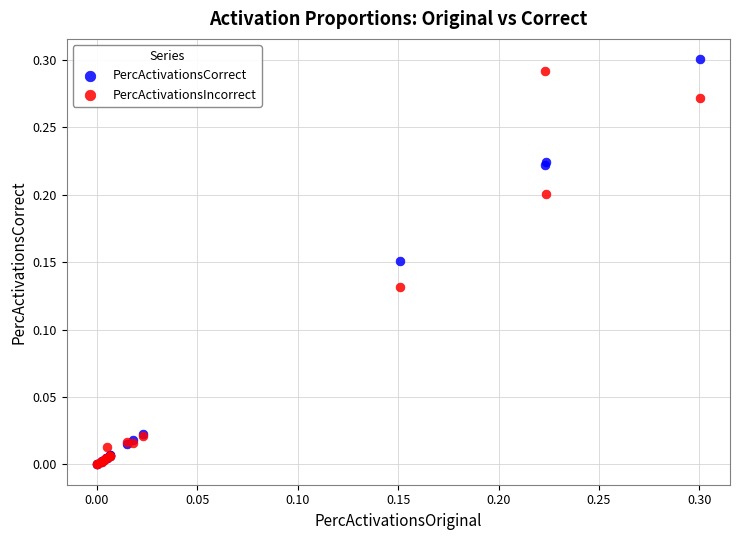

Which series reaches the maximum Y coordinate?

PercActivationsCorrect